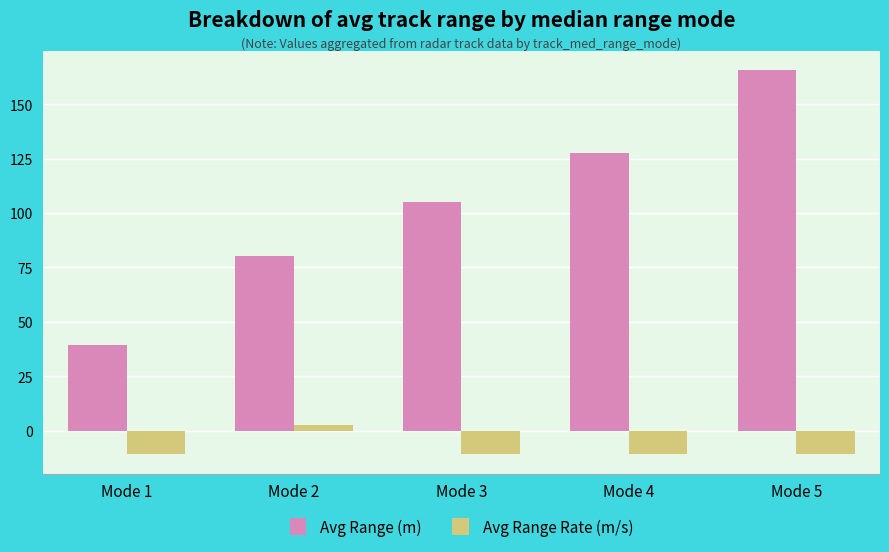

At which label does Avg Range Rate (m/s) reach its peak?

Mode 2